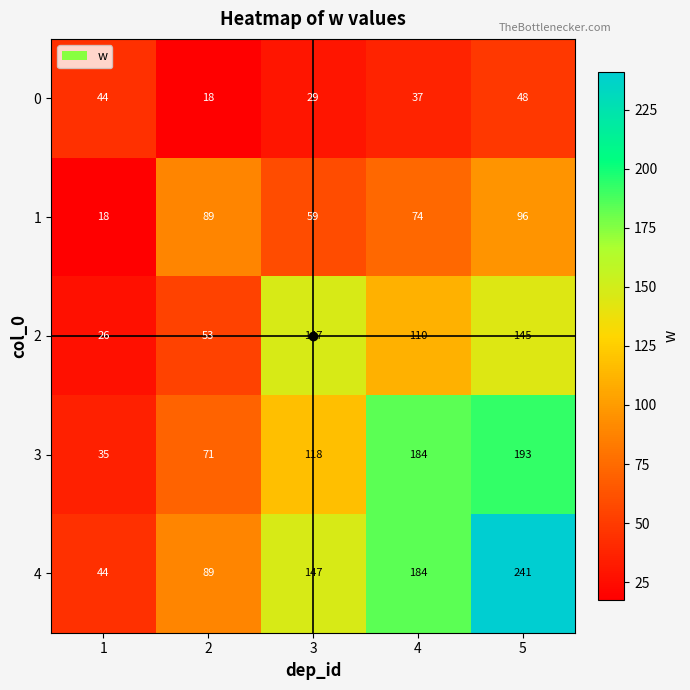

Rank the series by their average value, from highest to lowest.

4, 3, 2, 1, 0